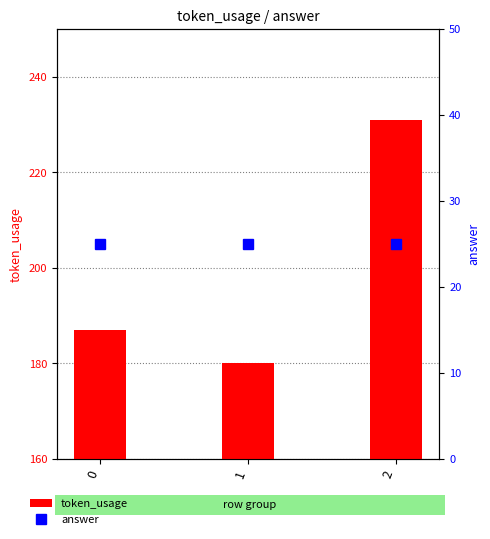

Reading left to right, extract all data points from this chart.

token_usage: 0=187	1=180	2=231
answer: 0=25	1=25	2=25